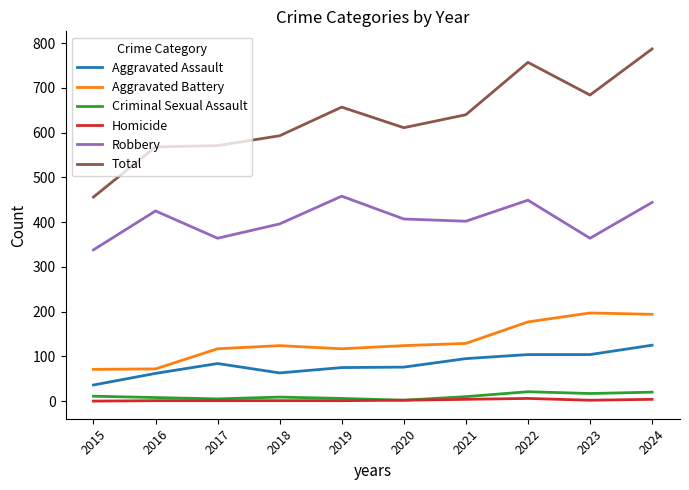

True or false: Criminal Sexual Assault and Robbery cross at least once.

False